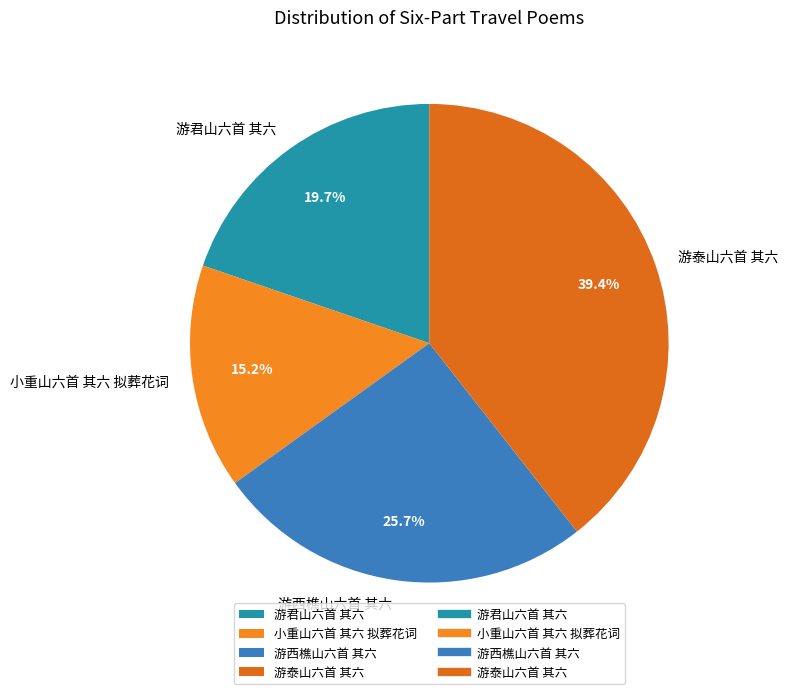

What is the smallest slice in the pie chart?

小重山六首 其六 拟葬花词